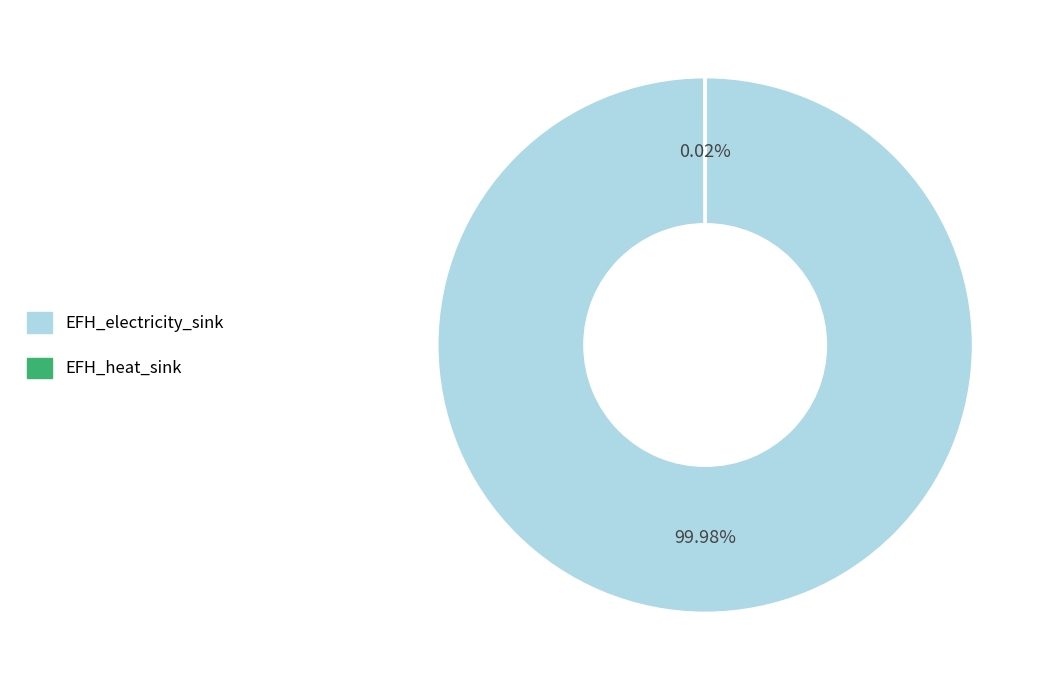

Which category has the biggest portion of the pie?

EFH_electricity_sink